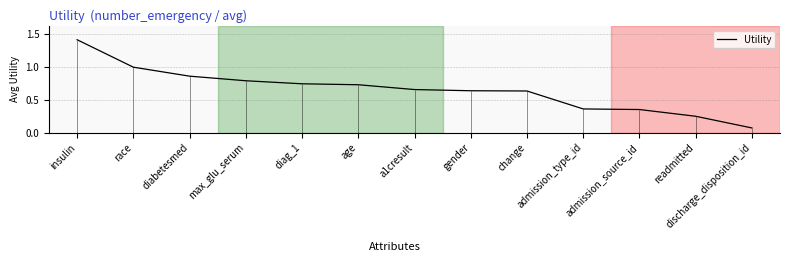

Is this an area chart (filled region under the line)?

No